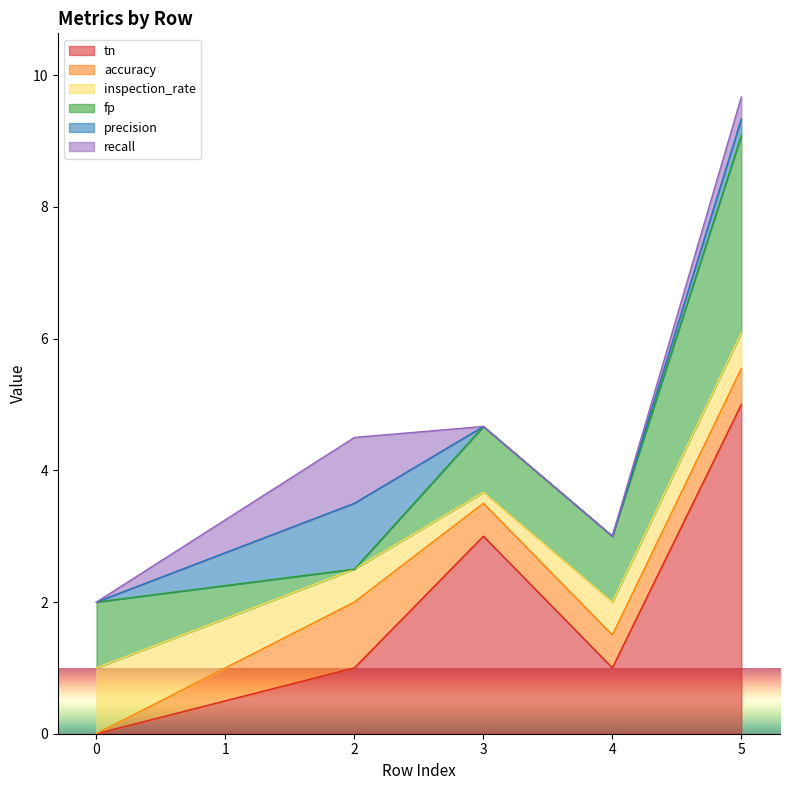

Which category has the highest value across all series?

5